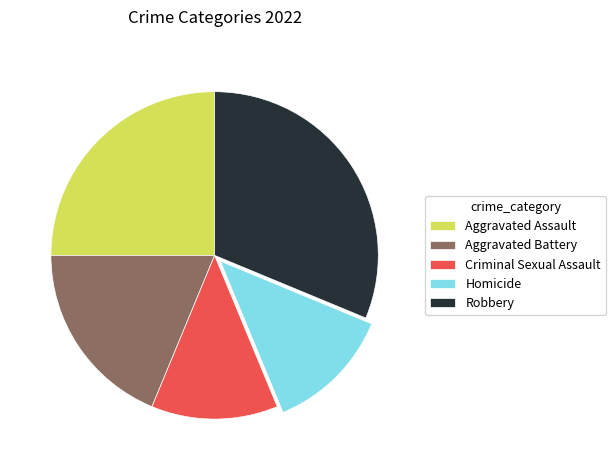

Which category has the biggest portion of the pie?

Robbery